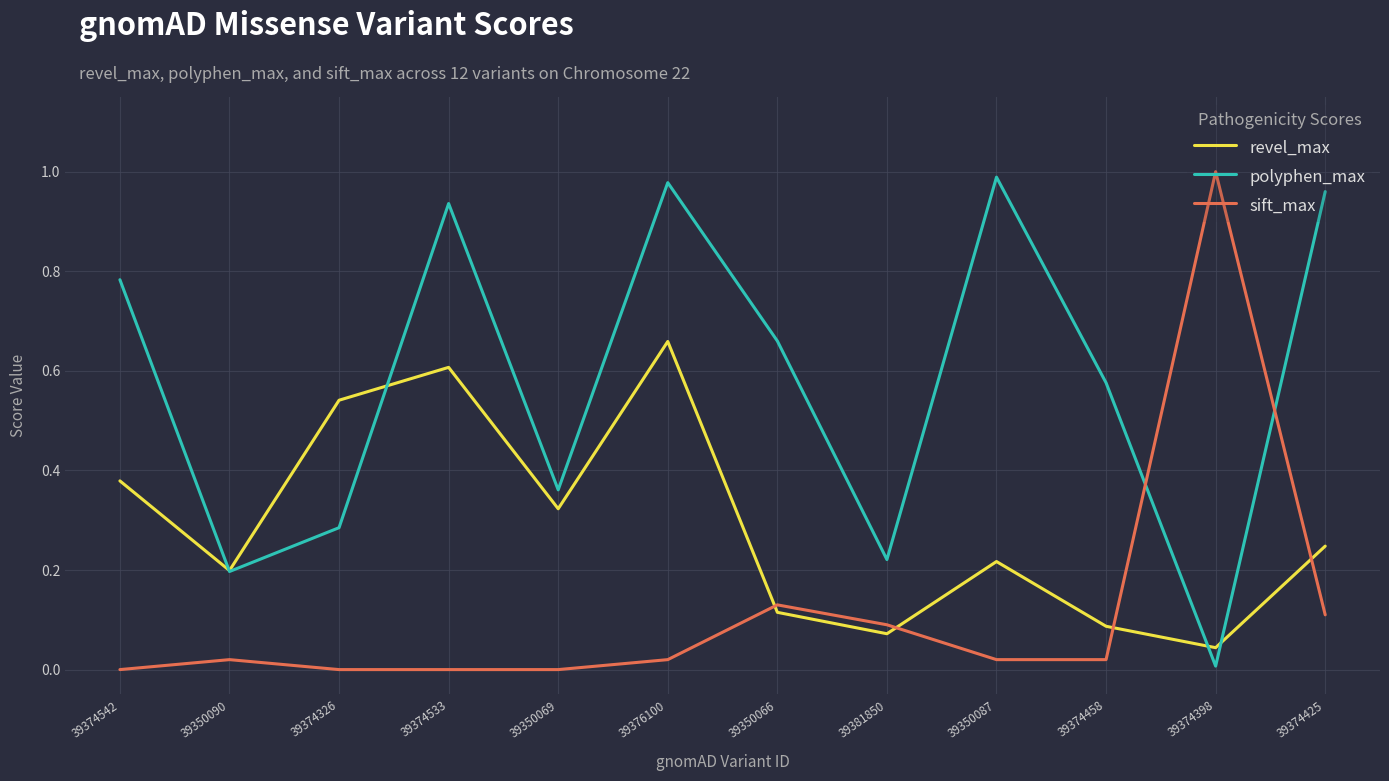

What position from the left is 39350069?

5